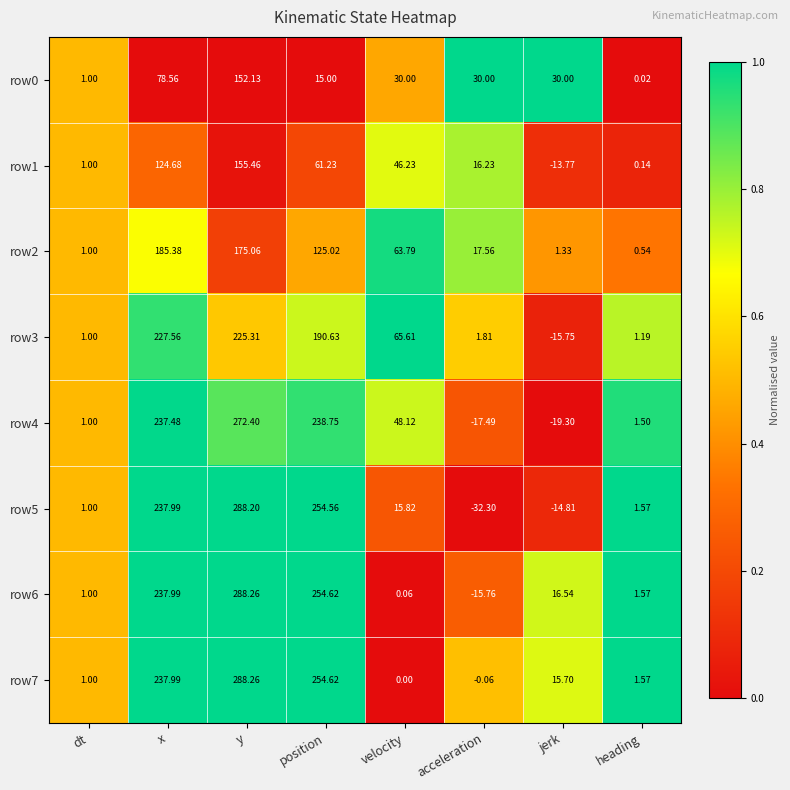

Where does the row2 series first go above 63?

x